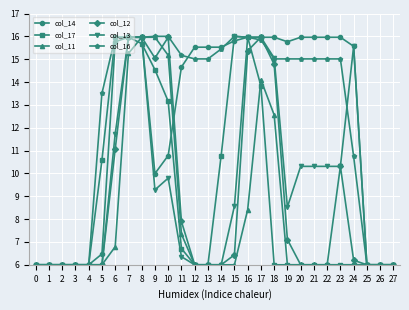

Is the value of col_14 at 7 greater than the value of col_12 at 12?

Yes